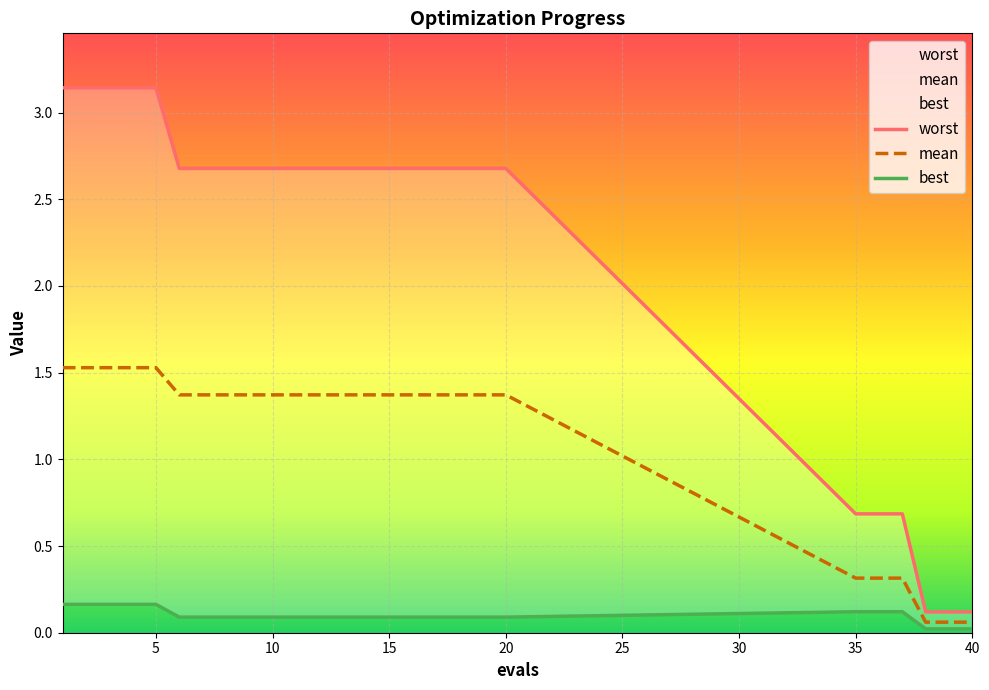

List the series in order of their overall mean, highest first.

worst, mean, best